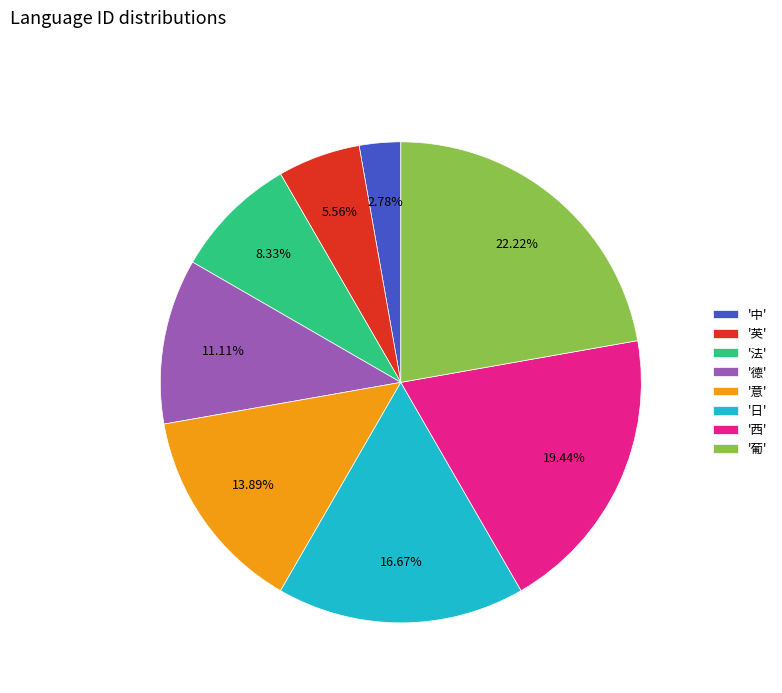

Which has a higher value, '法' or '意'?

'意'